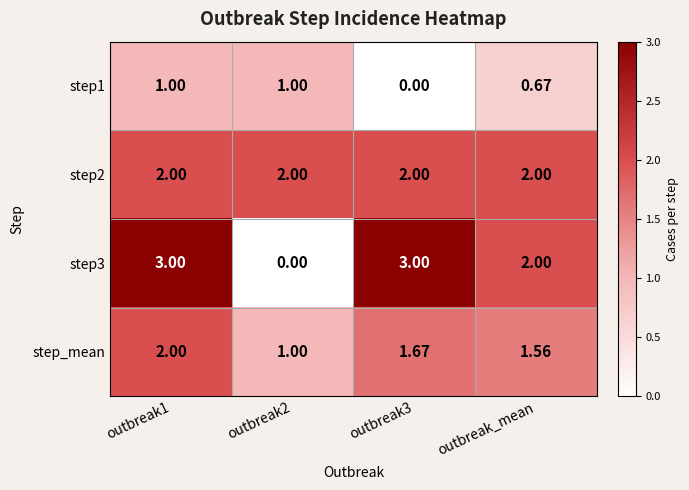

Which series has the widest spread of values?

step3